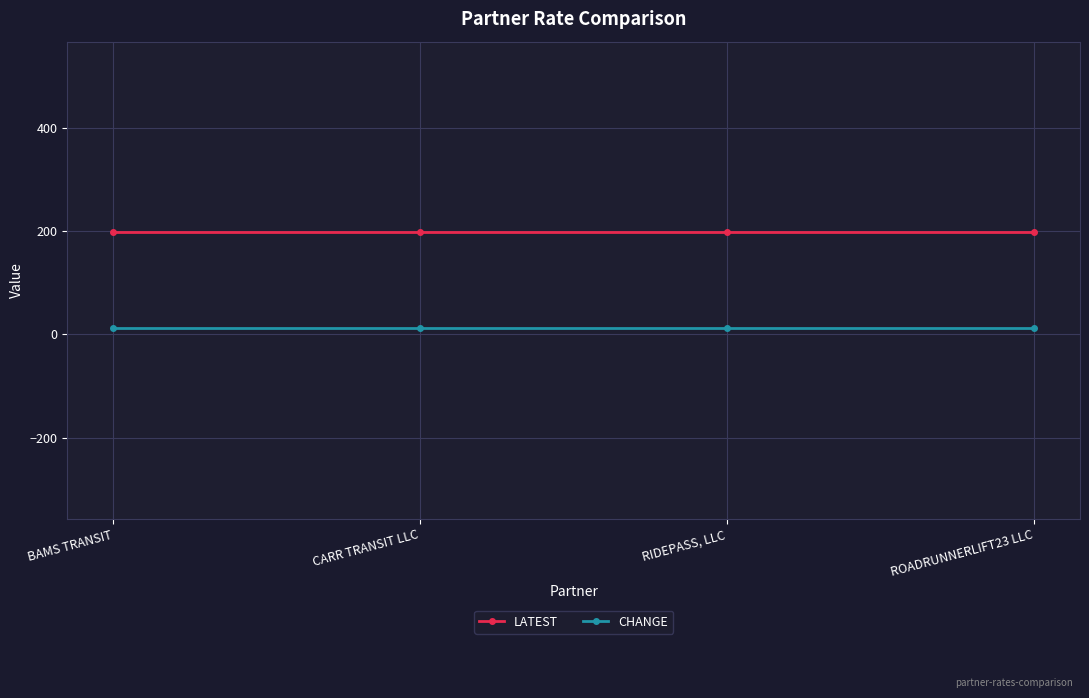

The value of CHANGE at RIDEPASS, LLC is 12.5. True or false?

True